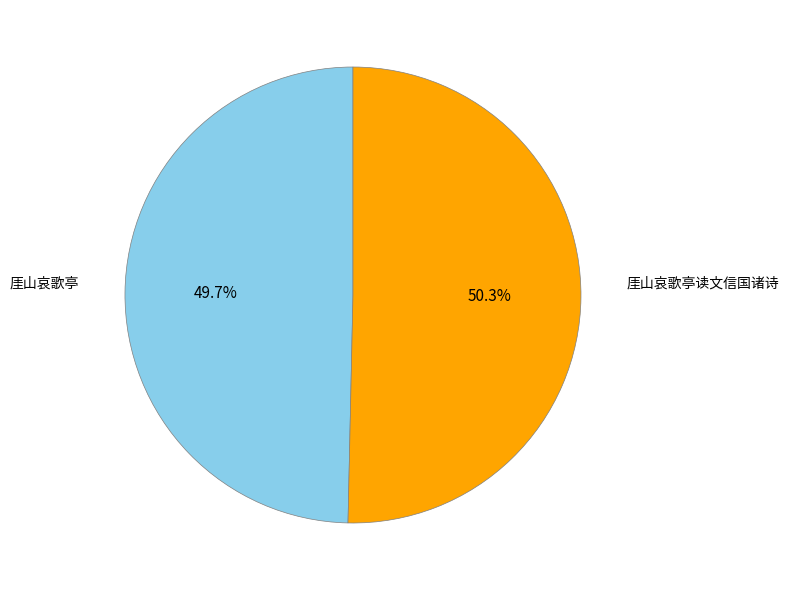

How much of the chart is everything except 厓山哀歌亭读文信国诸诗?

49.7%